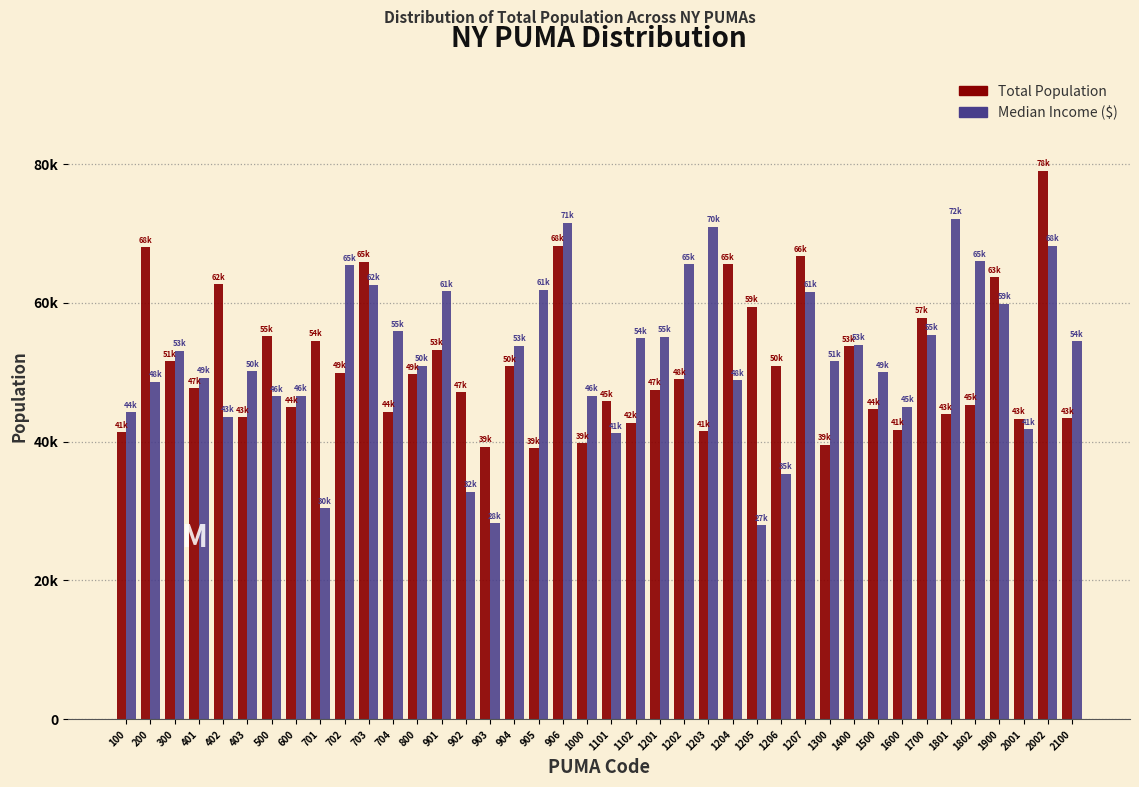

Are the bars grouped side by side (vs. stacked)?

Yes